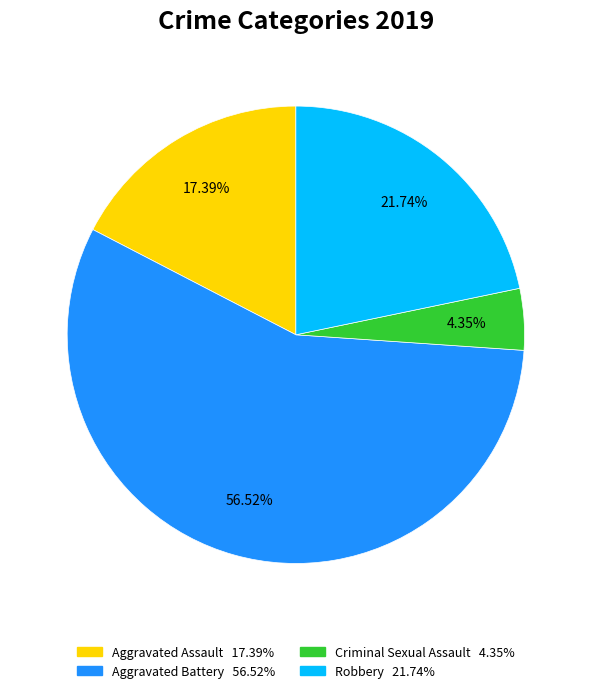

Is there a majority slice in this chart?

Yes